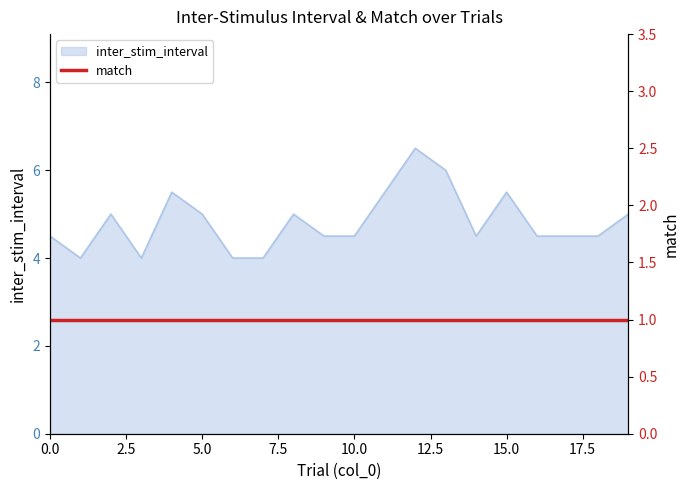

What is the sum of the values at 3 and 13?

10.0